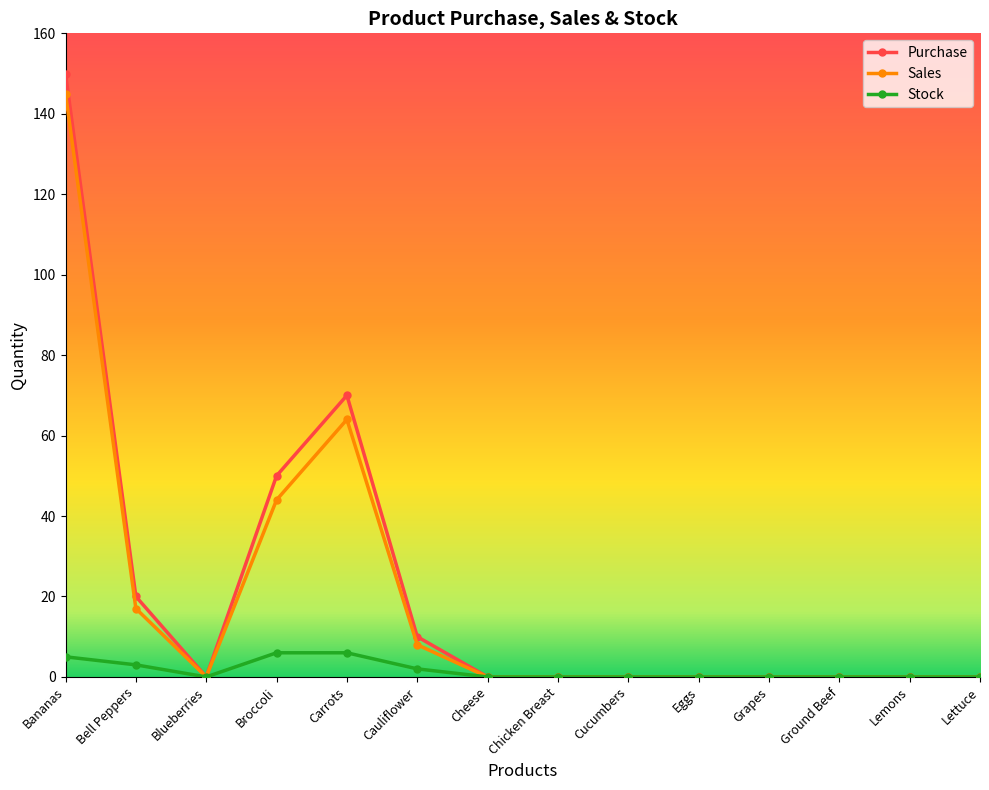

Reading right to left, transcribe all the data shown in this chart.

Purchase: Lettuce=0	Lemons=0	Ground Beef=0	Grapes=0	Eggs=0	Cucumbers=0	Chicken Breast=0	Cheese=0	Cauliflower=10	Carrots=70	Broccoli=50	Blueberries=0	Bell Peppers=20	Bananas=150
Sales: Lettuce=0	Lemons=0	Ground Beef=0	Grapes=0	Eggs=0	Cucumbers=0	Chicken Breast=0	Cheese=0	Cauliflower=8	Carrots=64	Broccoli=44	Blueberries=0	Bell Peppers=17	Bananas=145
Stock: Lettuce=0	Lemons=0	Ground Beef=0	Grapes=0	Eggs=0	Cucumbers=0	Chicken Breast=0	Cheese=0	Cauliflower=2	Carrots=6	Broccoli=6	Blueberries=0	Bell Peppers=3	Bananas=5